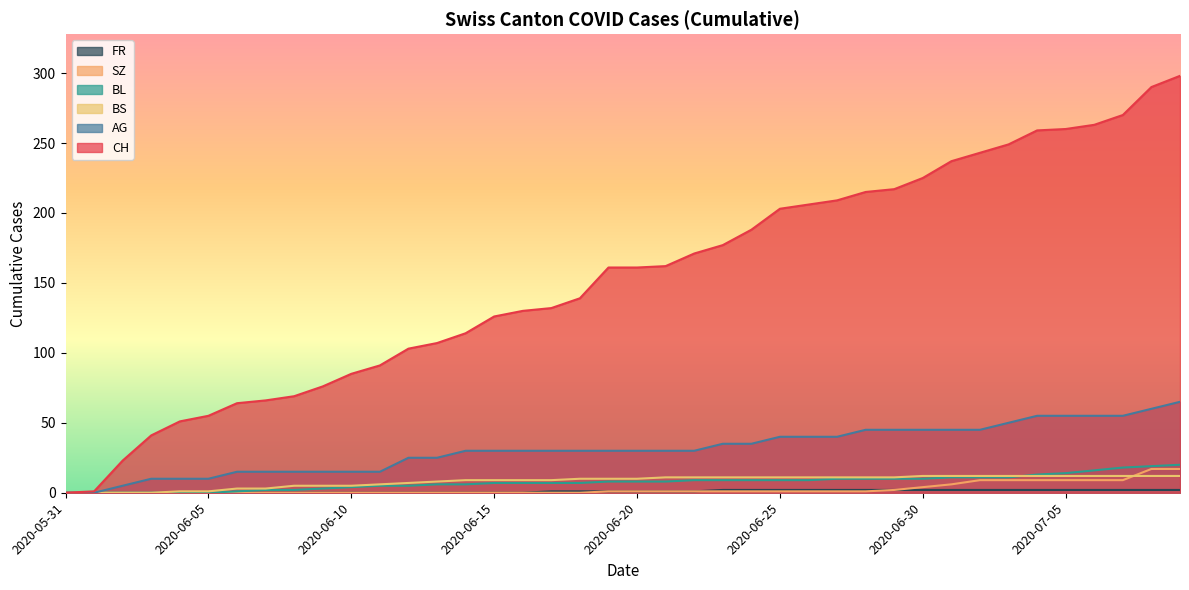

How many positive values does the SZ series have?

21